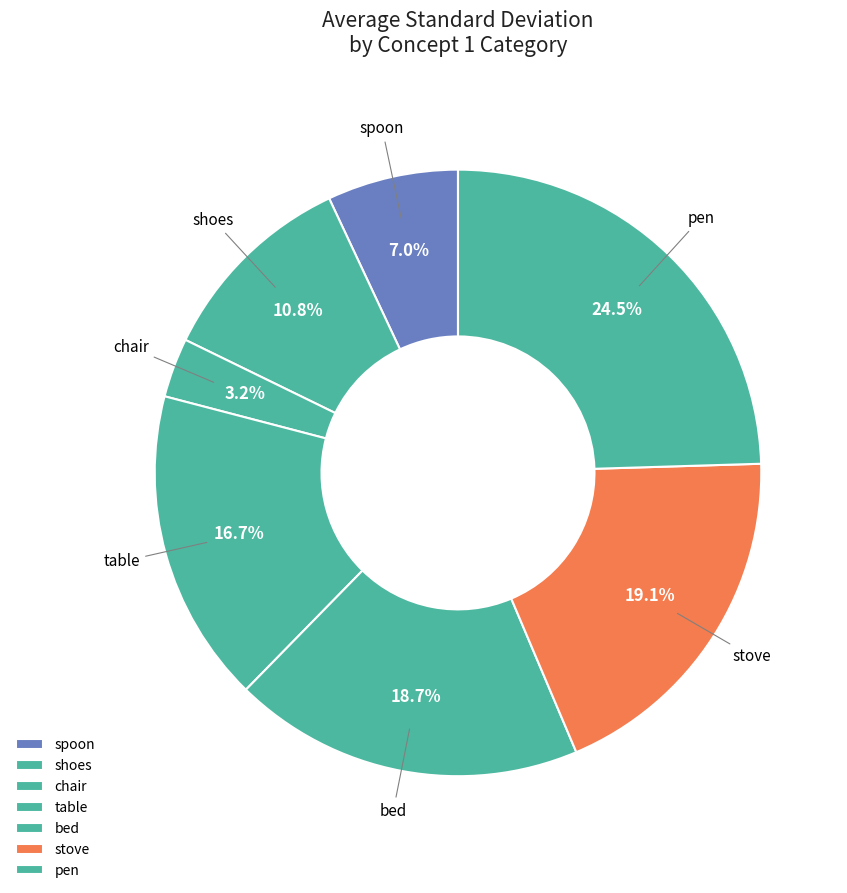

Which slice is the largest?

pen